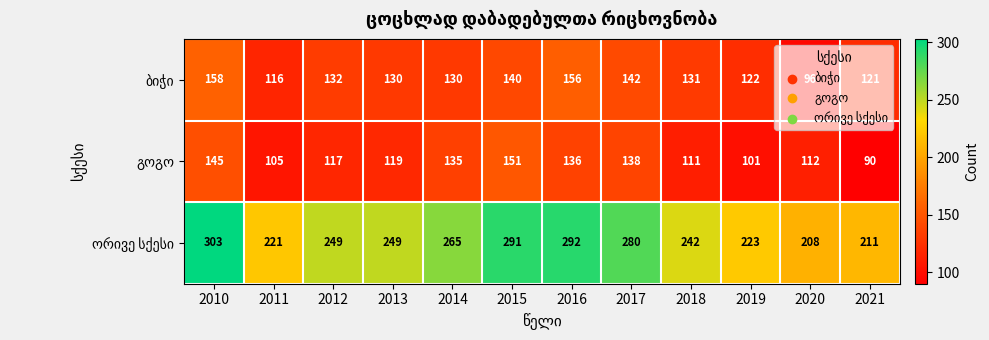

What is the spread (max minus min) of values at 2016?

156